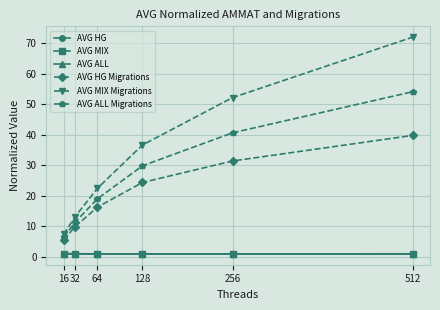

What is the average value of the AVG HG Migrations series?

21.2